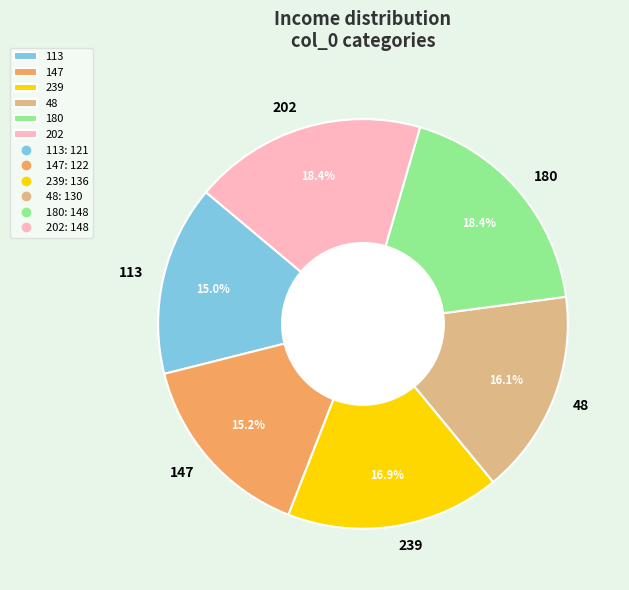

To the nearest percent, what is the difference between the 48 and 180 slice percentages?

2%